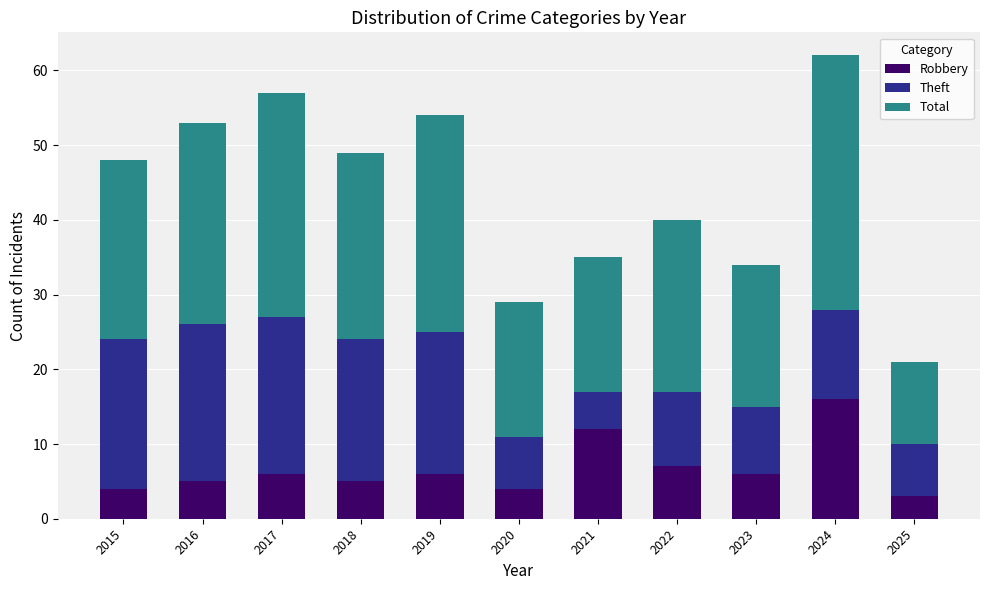

What is the sum of the Robbery values at 2023 and 2025?

9